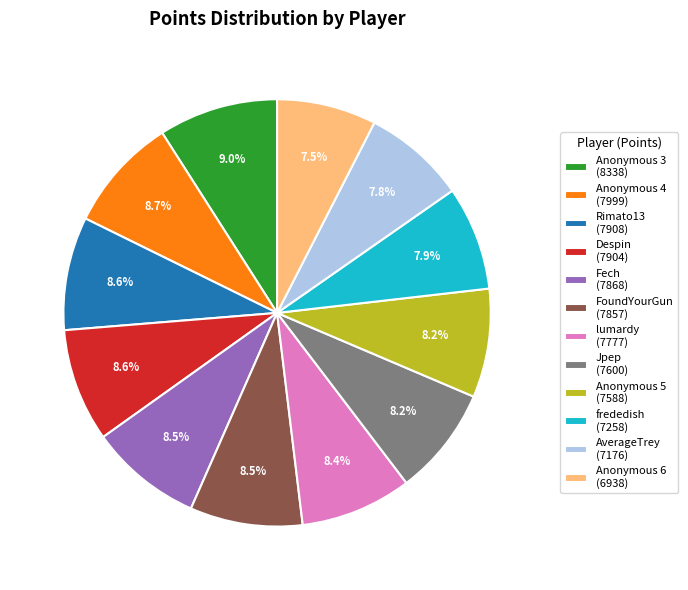

To the nearest percent, what is the difference between the largest and smallest slice percentages?

2%